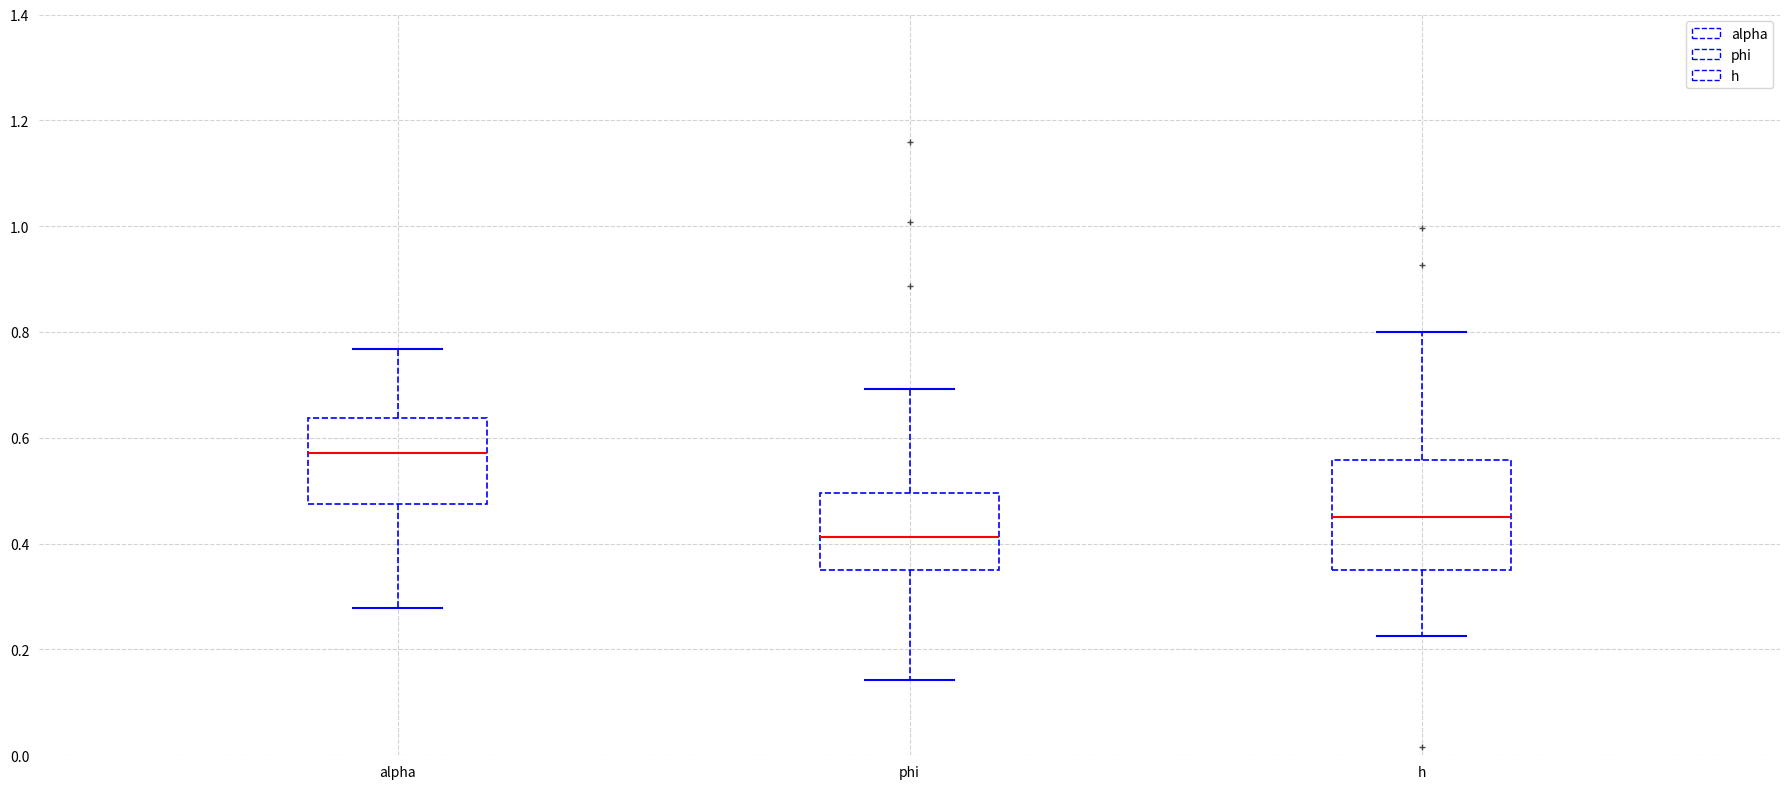

Comparing the boxes themselves (not the whiskers), which one is the tallest?

h